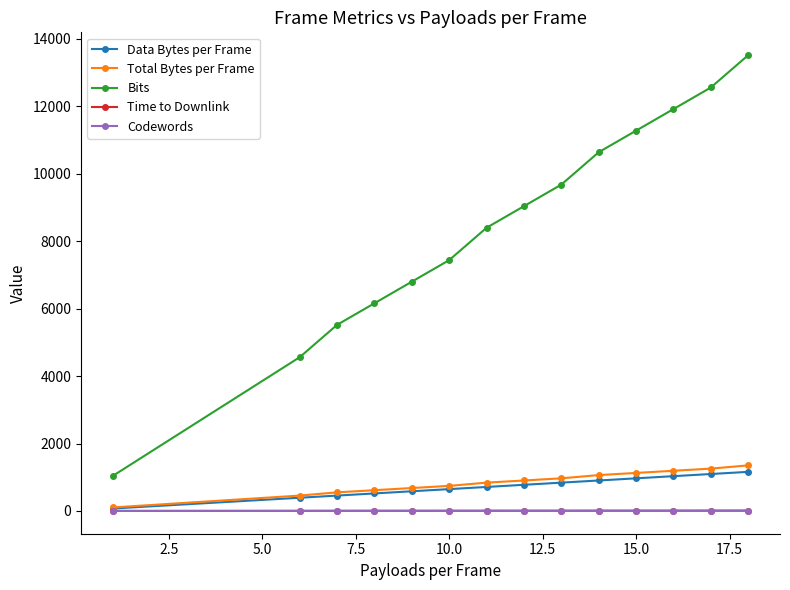

At how many categories does at least one series exceed 9312?

6